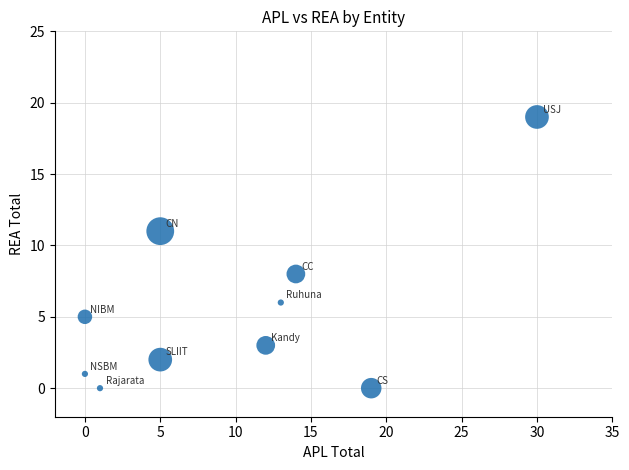

What Y value in the scatter plot is closest to 9?

8